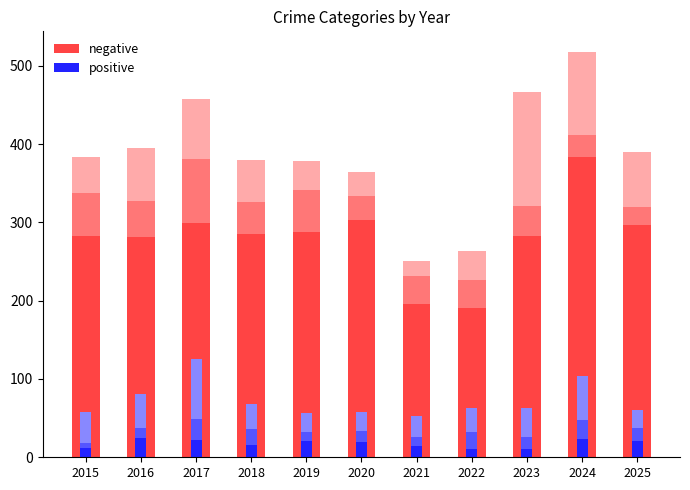

The negative series shows 282 at 2023. True or false?

True